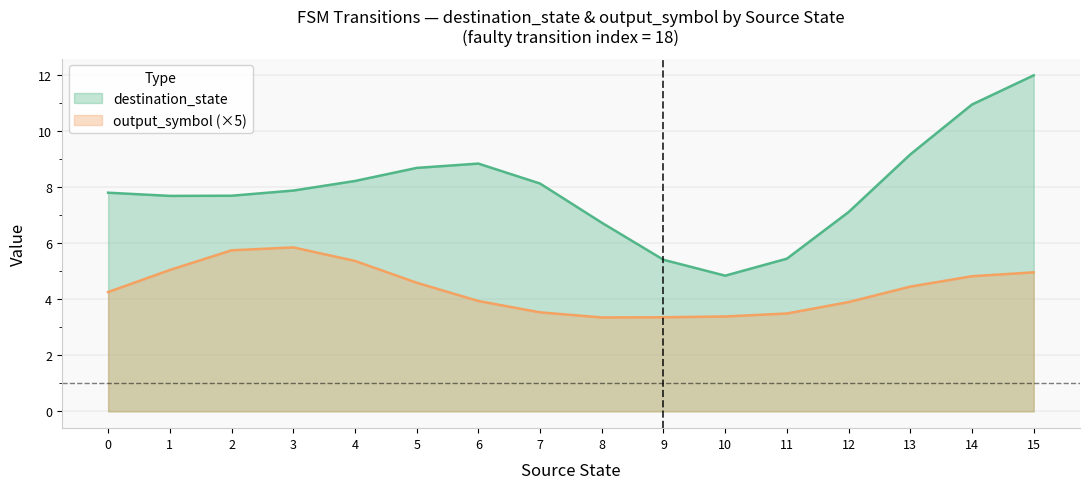

The source_state series shows 20 at 24. True or false?

False